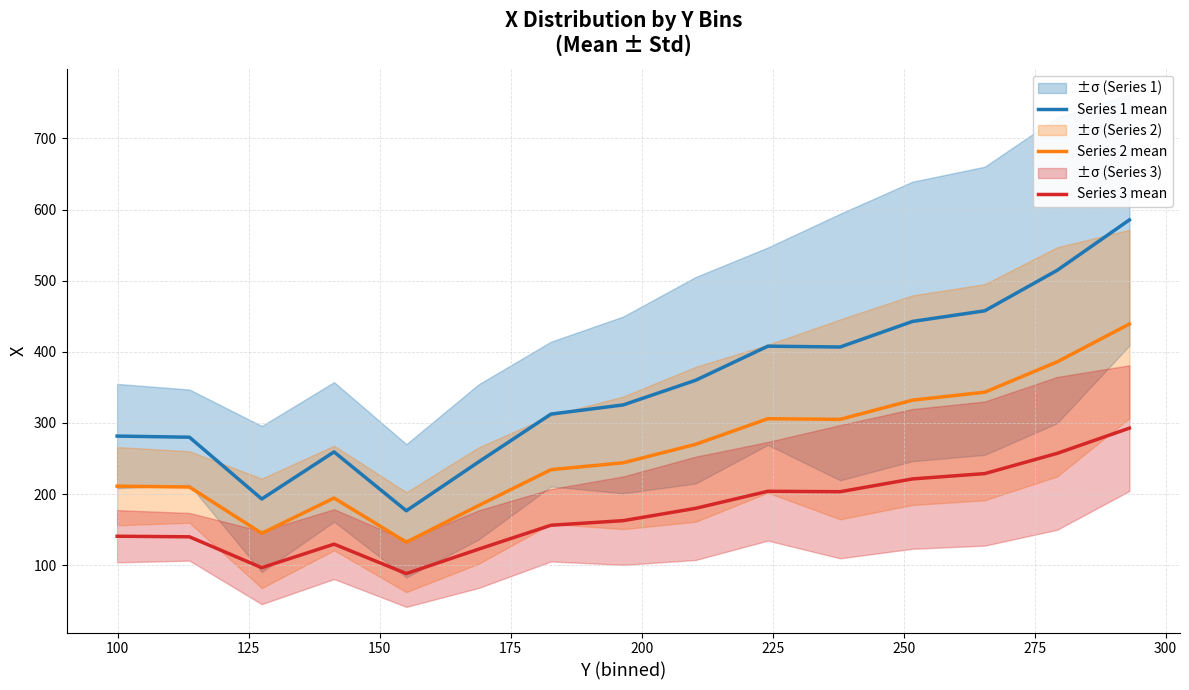

What is the value of the Series 3 mean point at the 14th from the left?

257.3